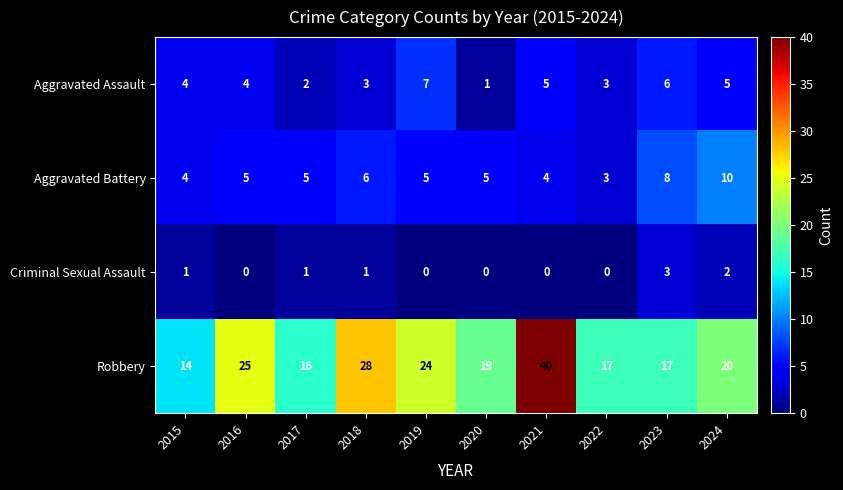

What is the average value of the Aggravated Assault series?

4